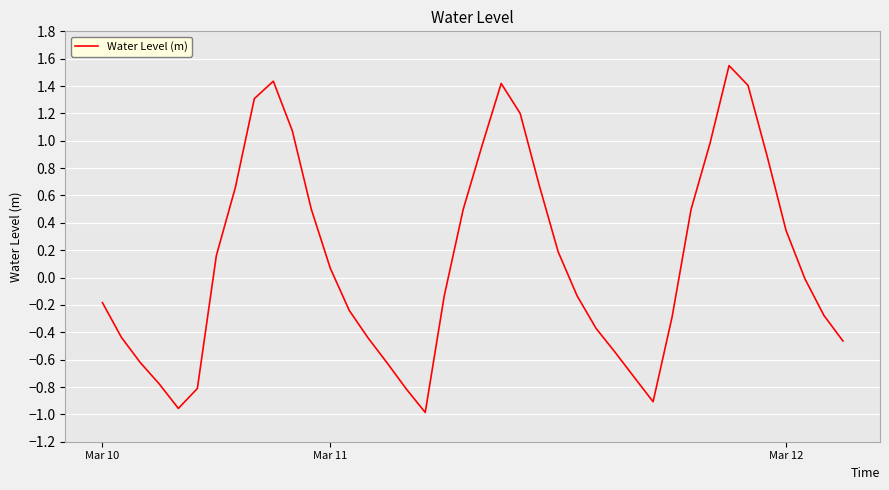

What is the difference between the maximum and minimum values?

2.5